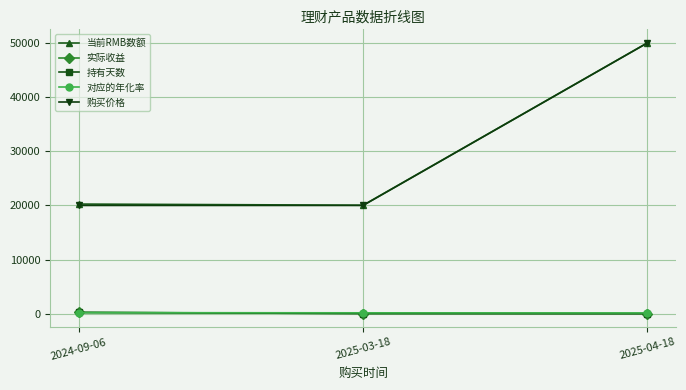

At which category is the sum across all series the highest?

2025-04-18